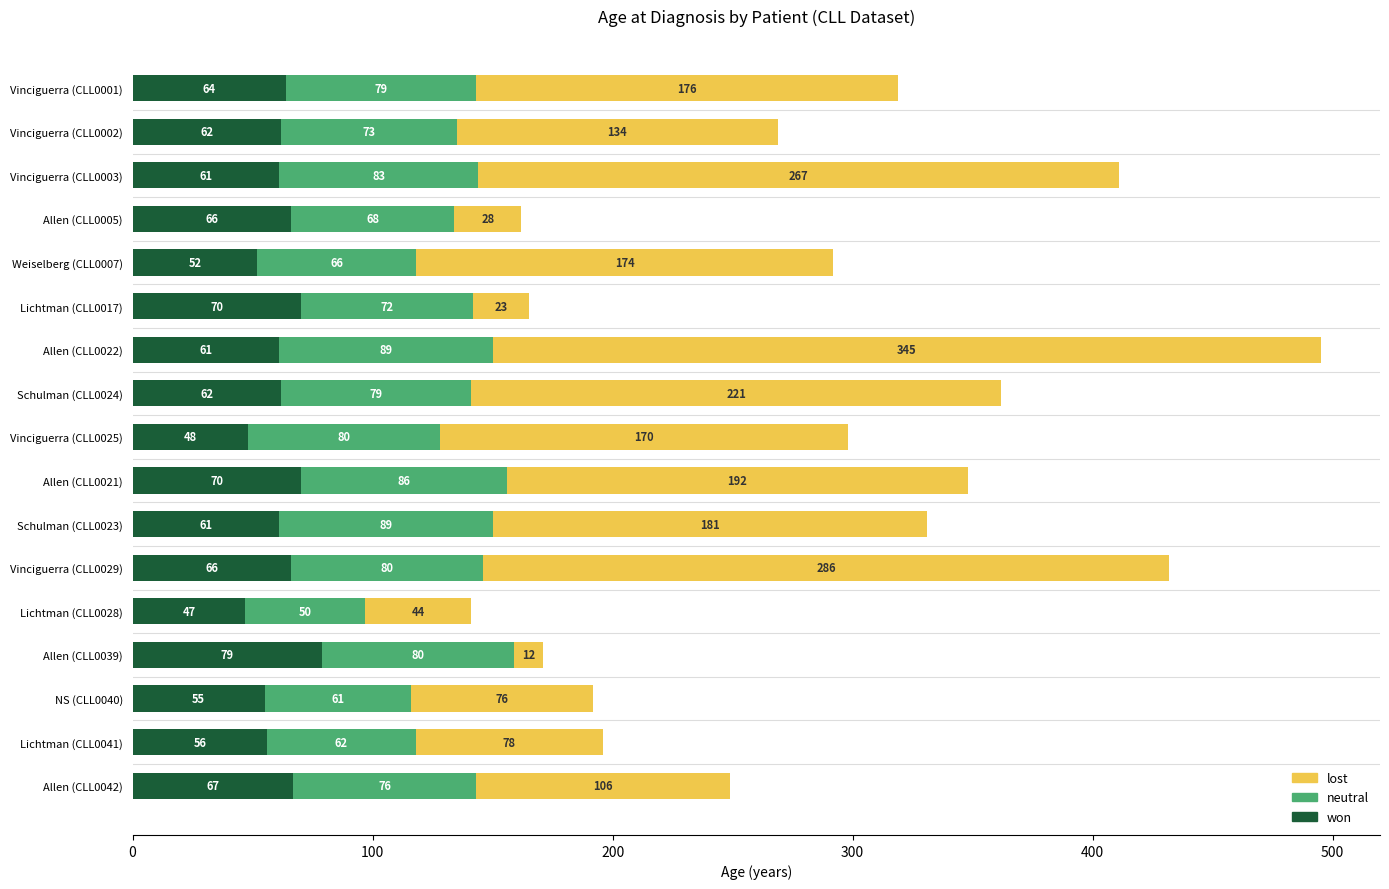

What is the sum of the won values at Vinciguerra (CLL0029) and Allen (CLL0005)?

132